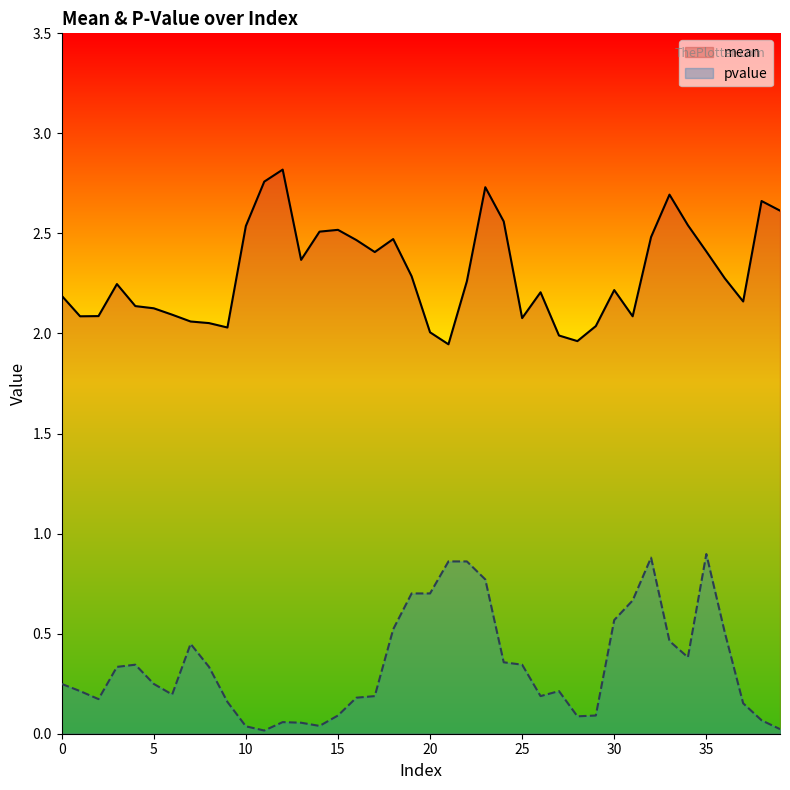

The value of pvalue at 20 is 0.7. True or false?

True